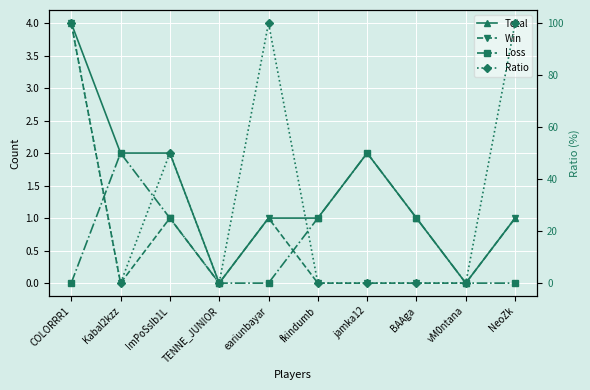

What is the label of the 3rd point from the left?

ImPoSsIb1L